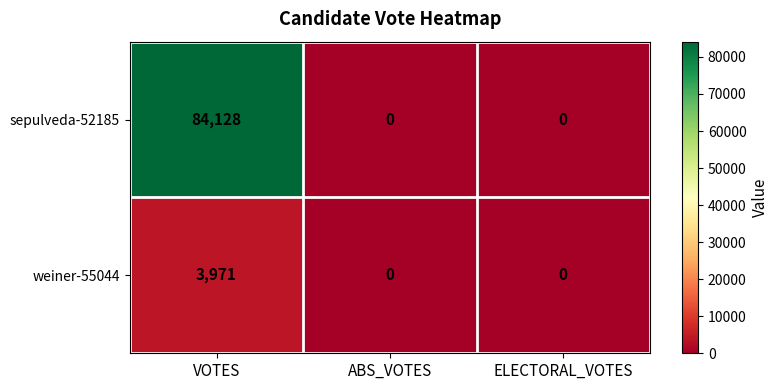

Which series has the largest total across all categories?

sepulveda-52185